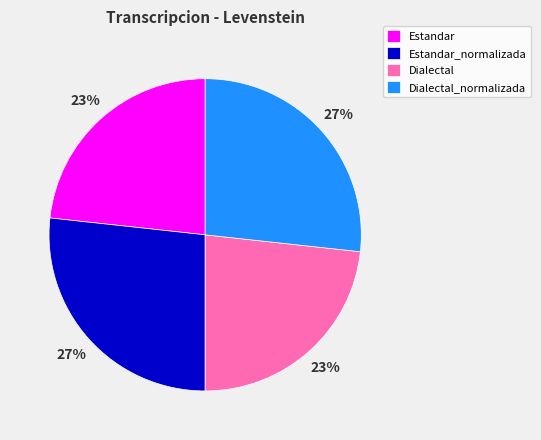

How many slices are in this pie chart?

4